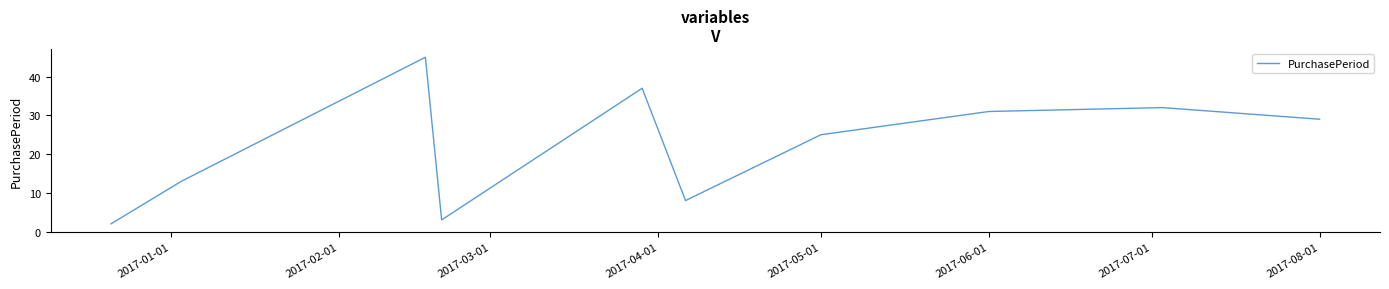

How many interior local valleys (lower than both neighbors) does the data have?

2